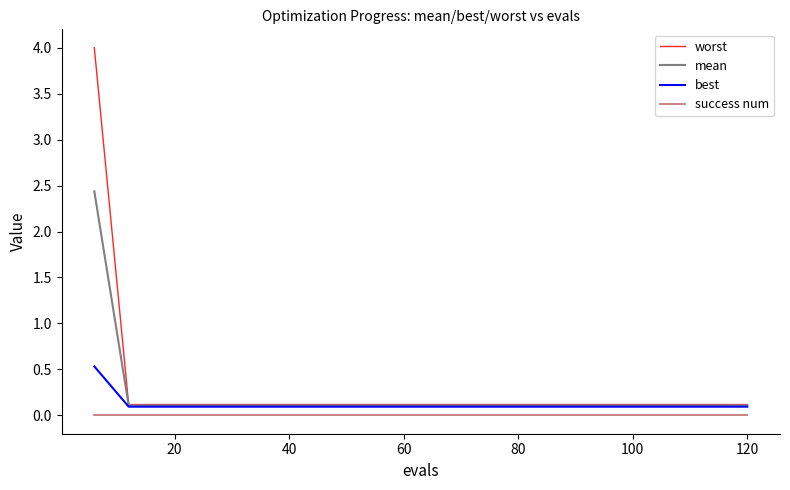

Rank the series by their maximum value, from lowest to highest.

success num, best, mean, worst